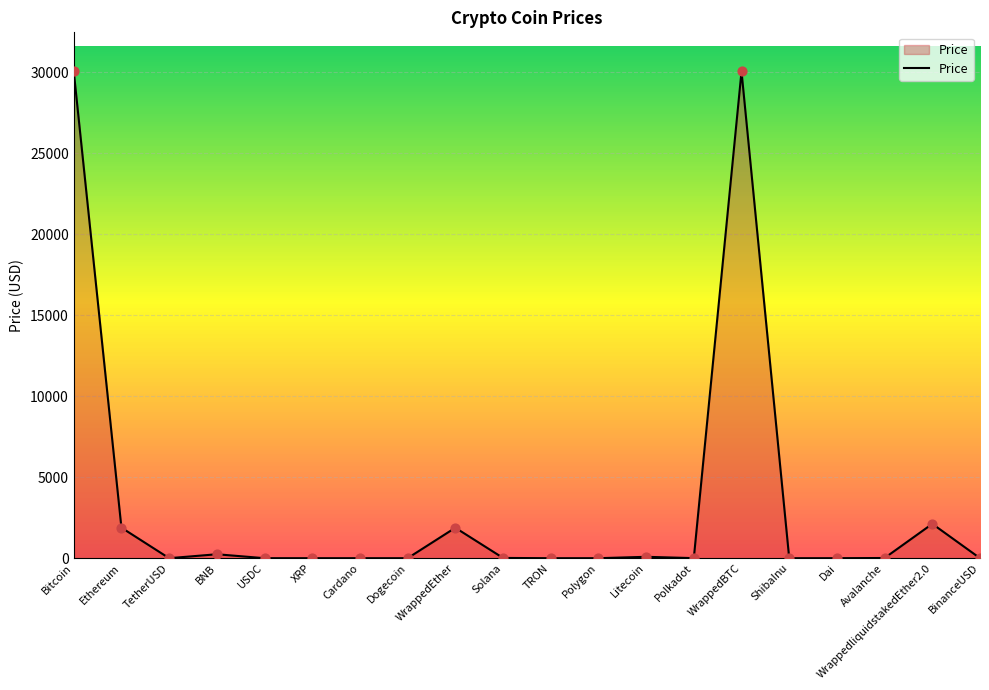

What is the change in value from BNB to WrappedliquidstakedEther2.0?

+1876.5